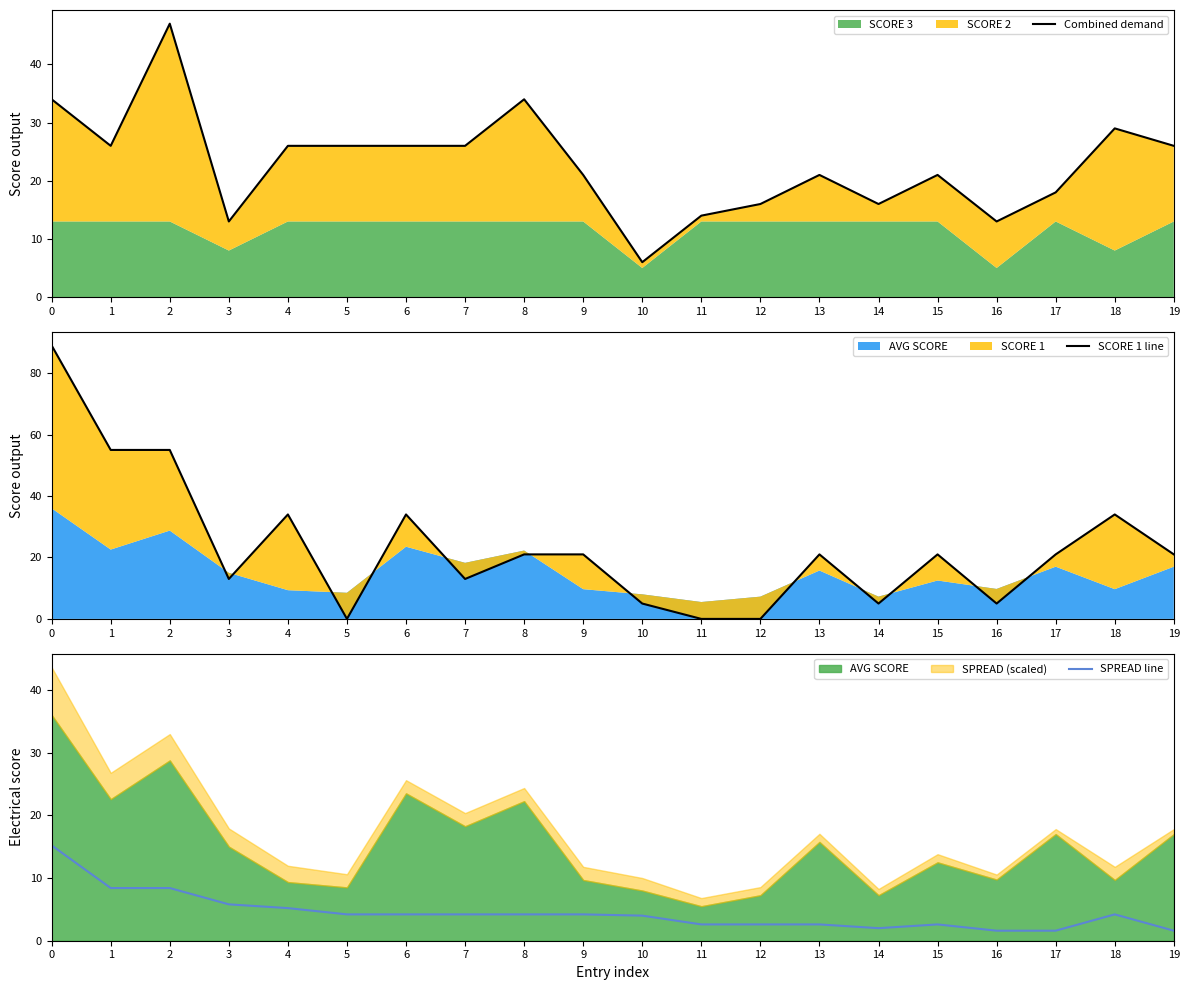

At how many categories does at least one series exceed 78?

1